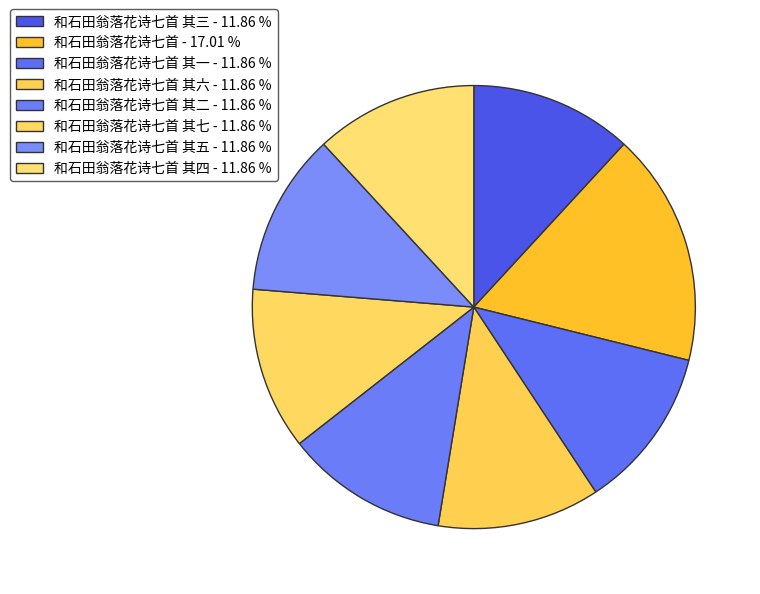

How many slices are in this pie chart?

8